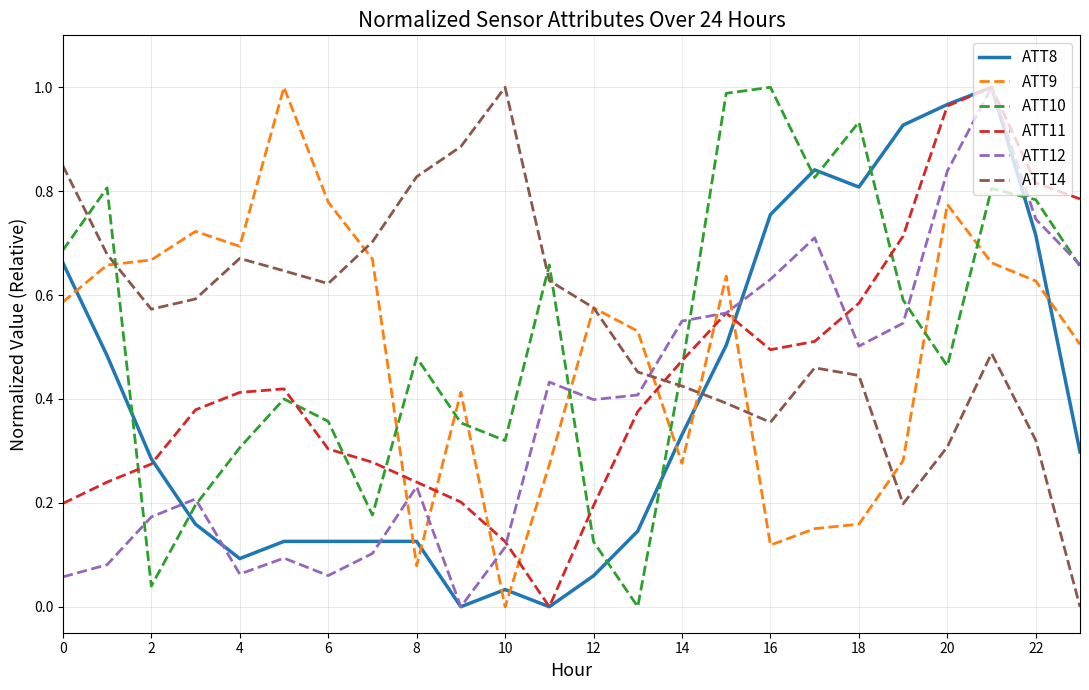

True or false: ATT12 and ATT14 intersect in this chart.

True